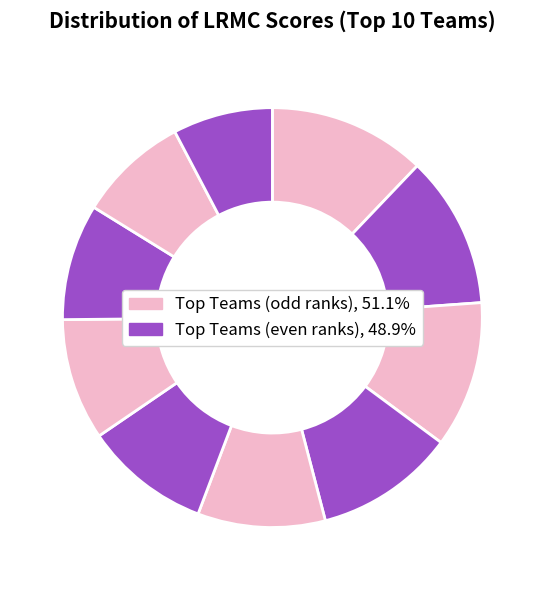

Is there any slice that represents more than half of the pie?

No